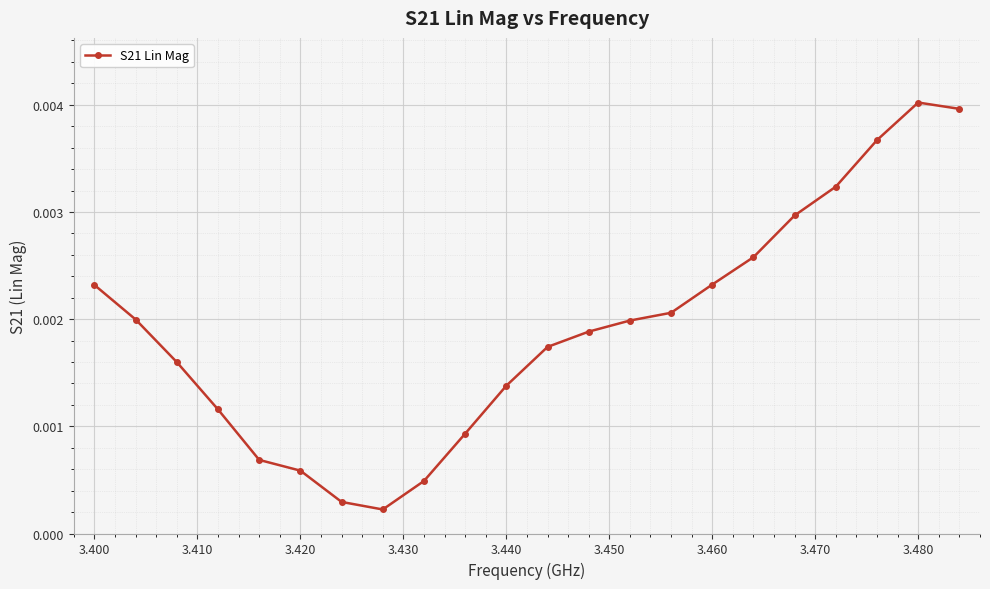

Does the chart have visible grid lines?

Yes